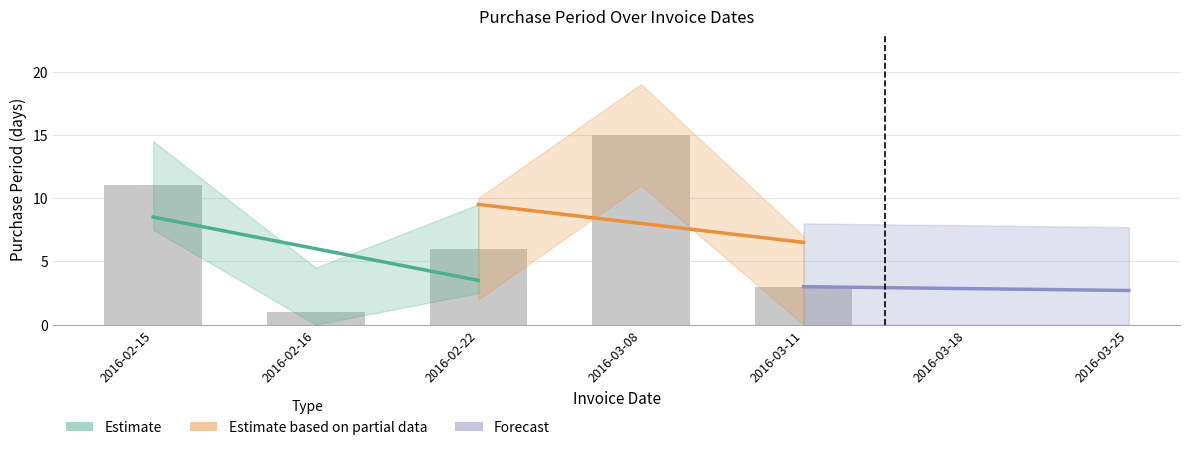

Rank the categories by Estimate value from lowest to highest.

2016-02-22, 2016-02-16, 2016-02-15